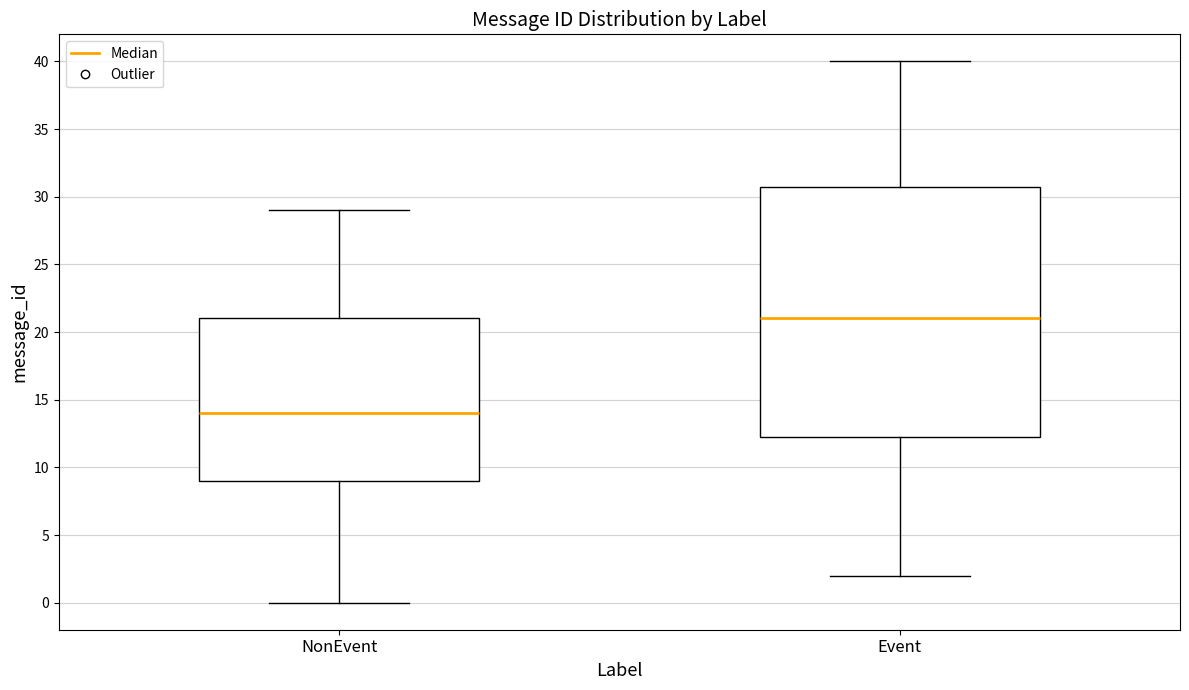

Reading left to right, read every box against the y-axis: the position of its median line, the range the box covers, and the ends of its whiskers. The values are not printed on the chart, so give them approximately, as read against the axis.

NonEvent: median 14.0, box 9.0 to 21.0, whiskers 0.0 to 29.0
Event: median 21.0, box 12.5 to 31.0, whiskers 2.0 to 40.0